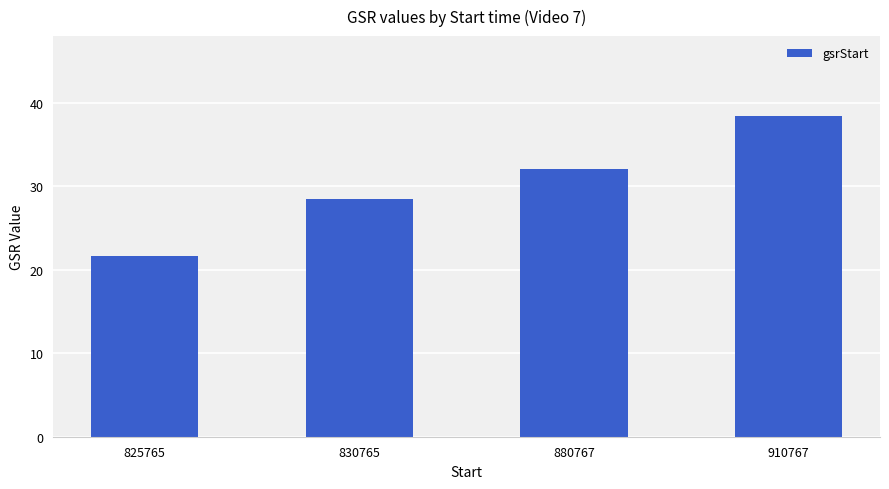

Reading right to left, what are all the values shown in this chart?

910767=38.4	880767=32.1	830765=28.5	825765=21.7